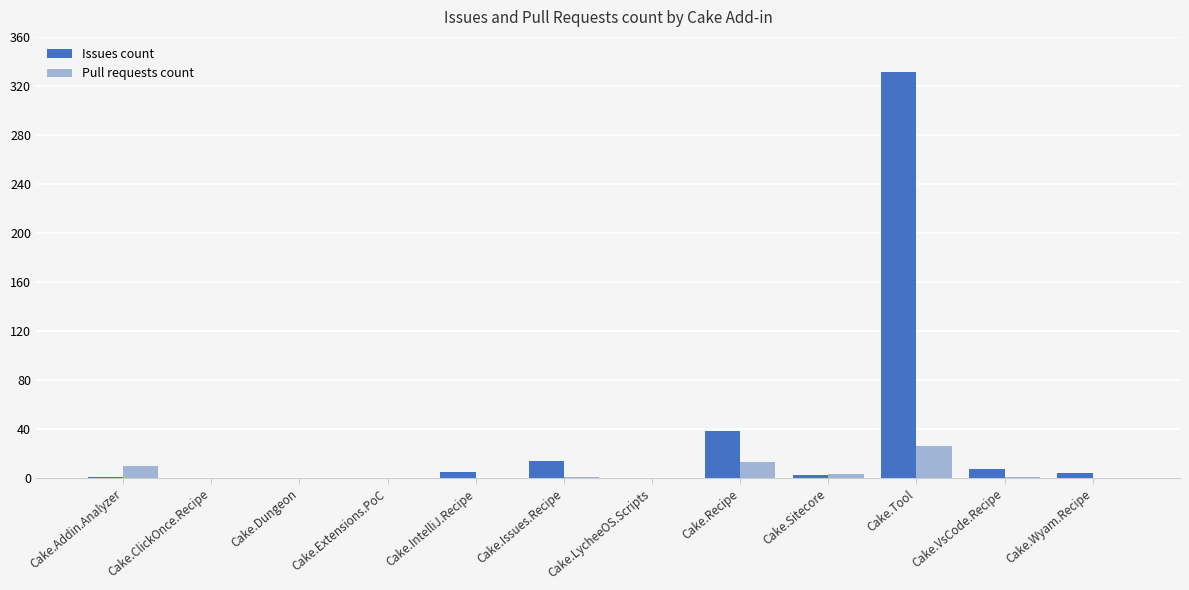

What are all the series names shown in the legend?

Issues count, Pull requests count